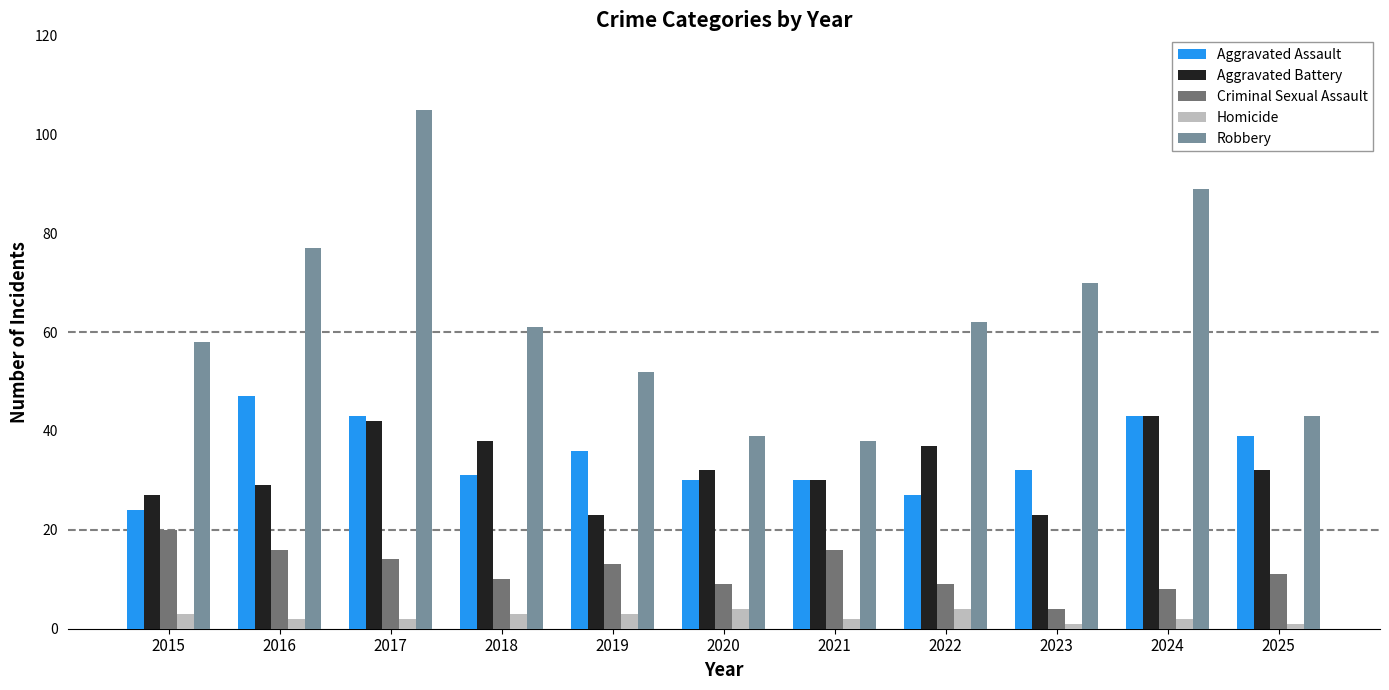

At which label does Homicide first exceed 2?

2015